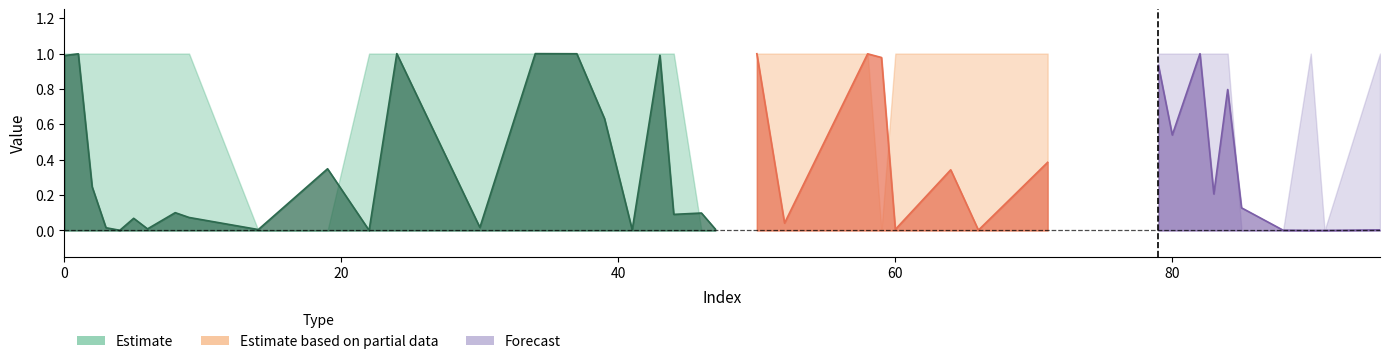

At which category is the sum across all series the highest?

34